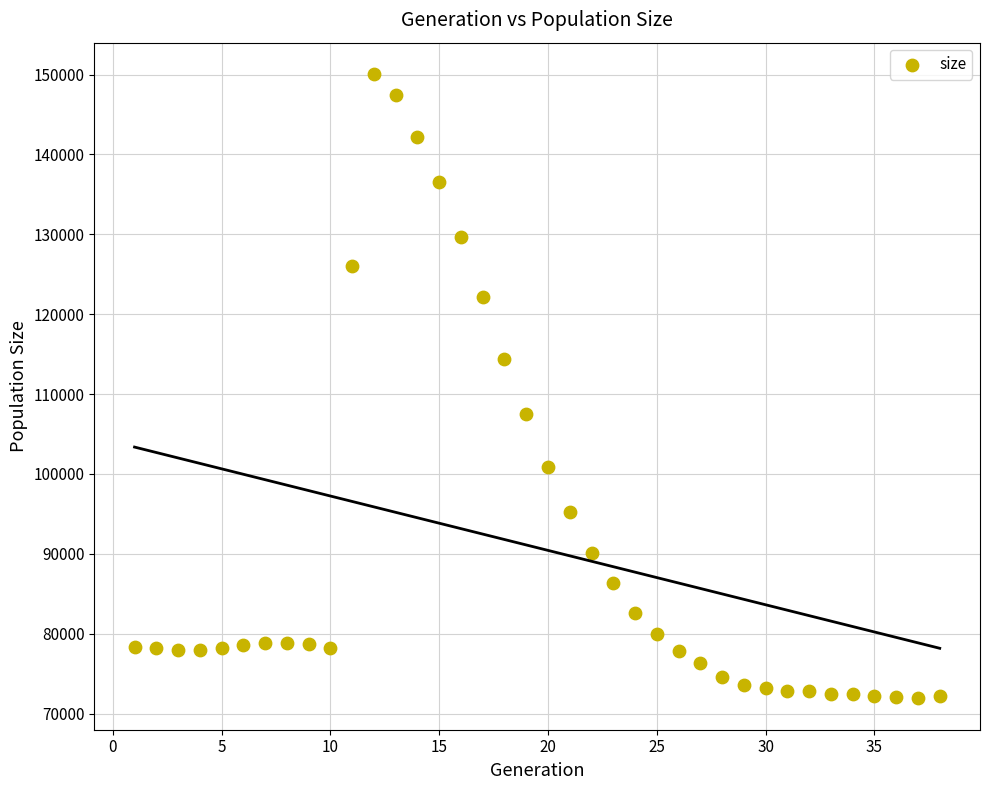

What is the range of Y values (max minus min)?

78193